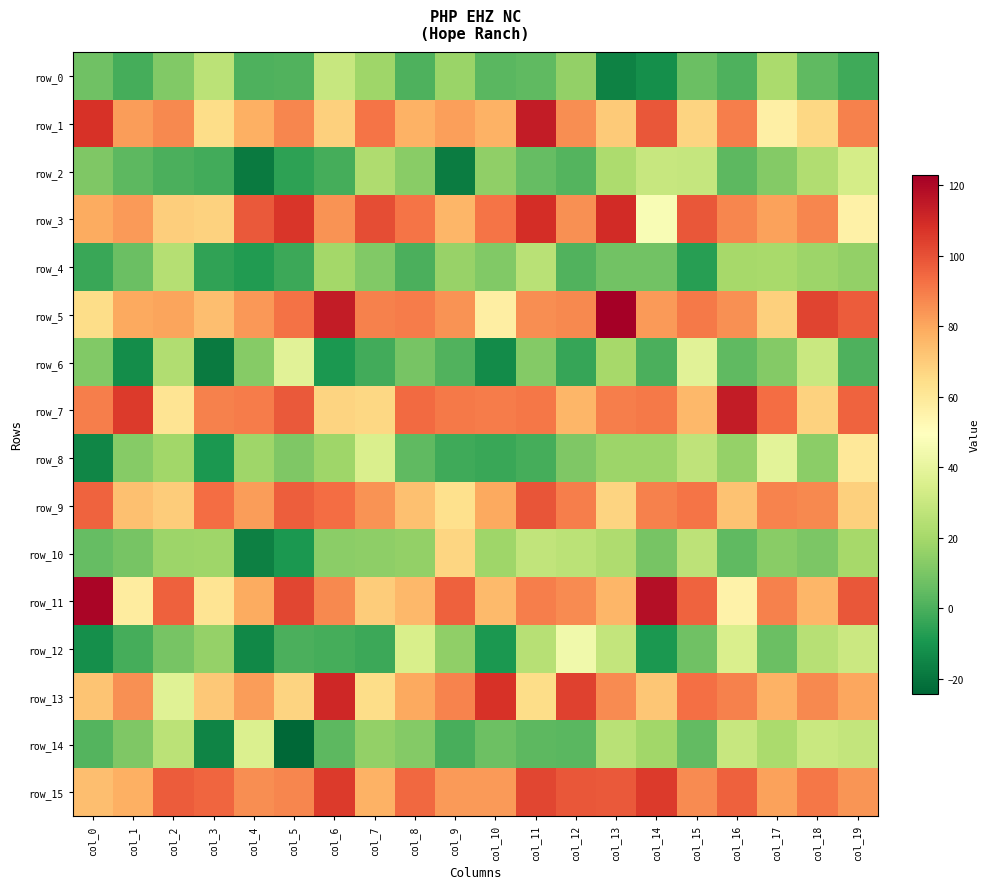

The value of row_6 at col_7 is -2.3. True or false?

False